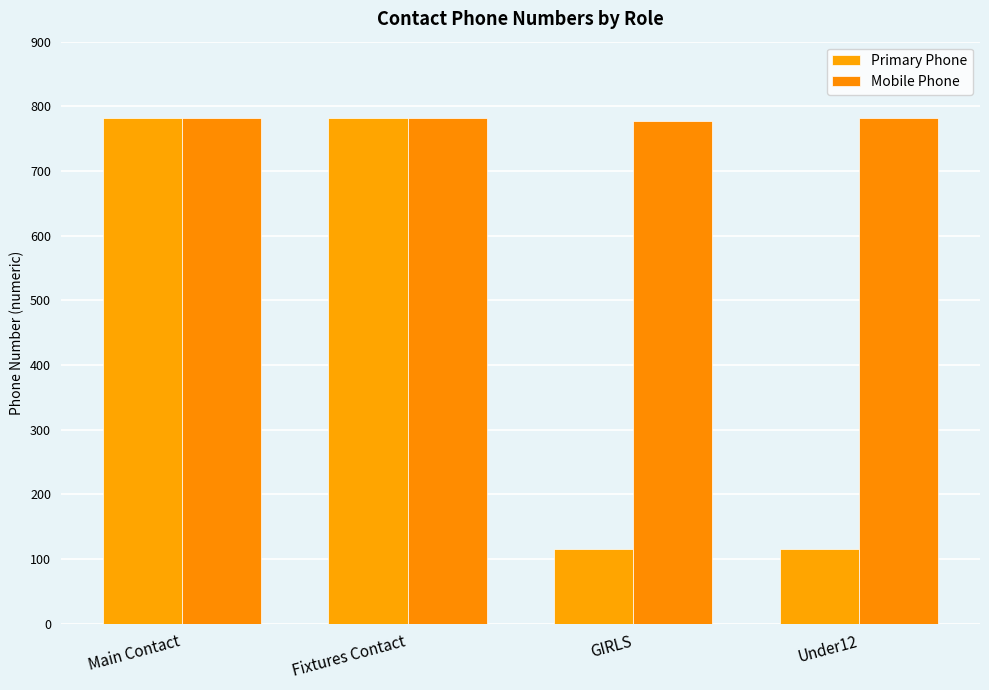

What is the label of the 1st bar from the left?

Main Contact